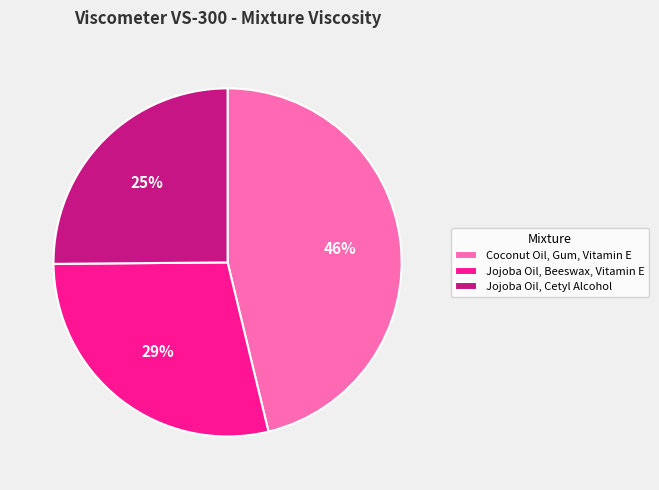

To the nearest percent, what portion does Coconut Oil, Gum, Vitamin E represent?

46%